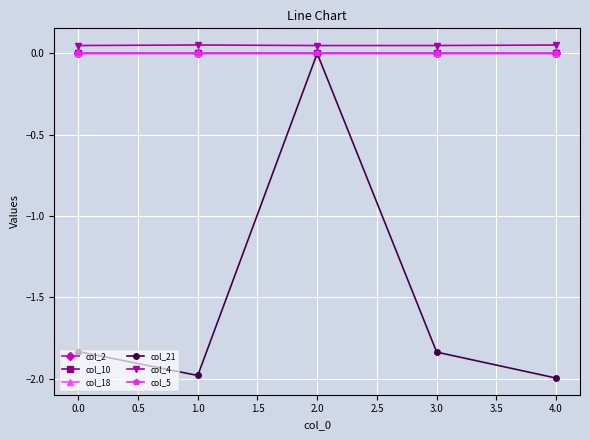

Is this an area chart (filled region under the line)?

No